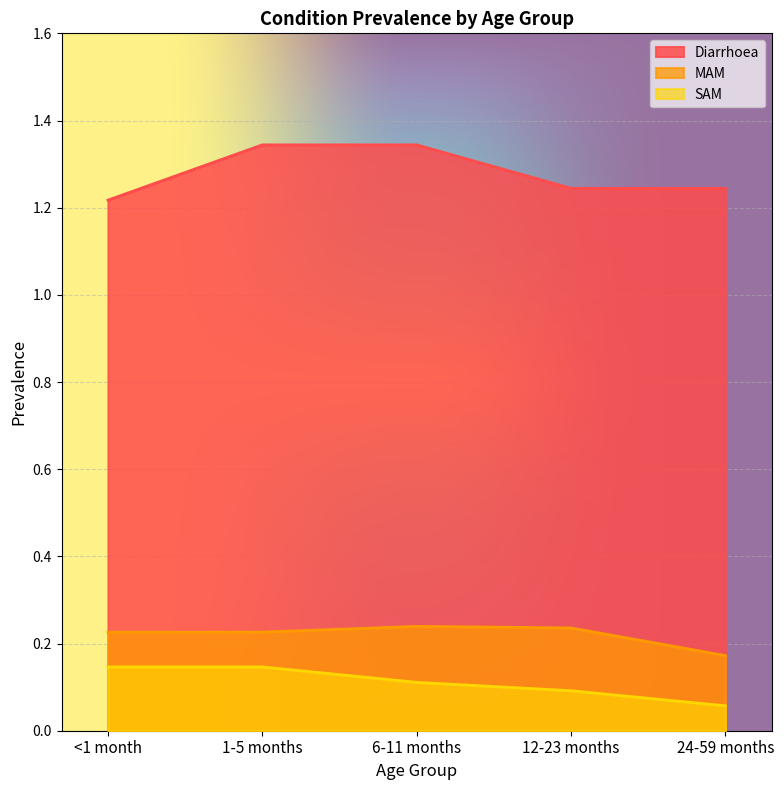

Which series has the largest total across all categories?

Diarrhoea